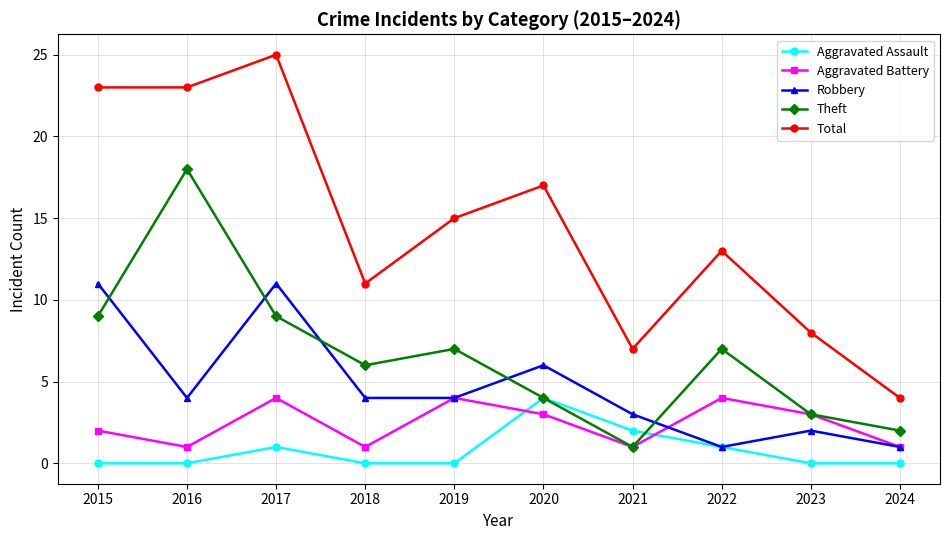

Does the chart have visible grid lines?

Yes